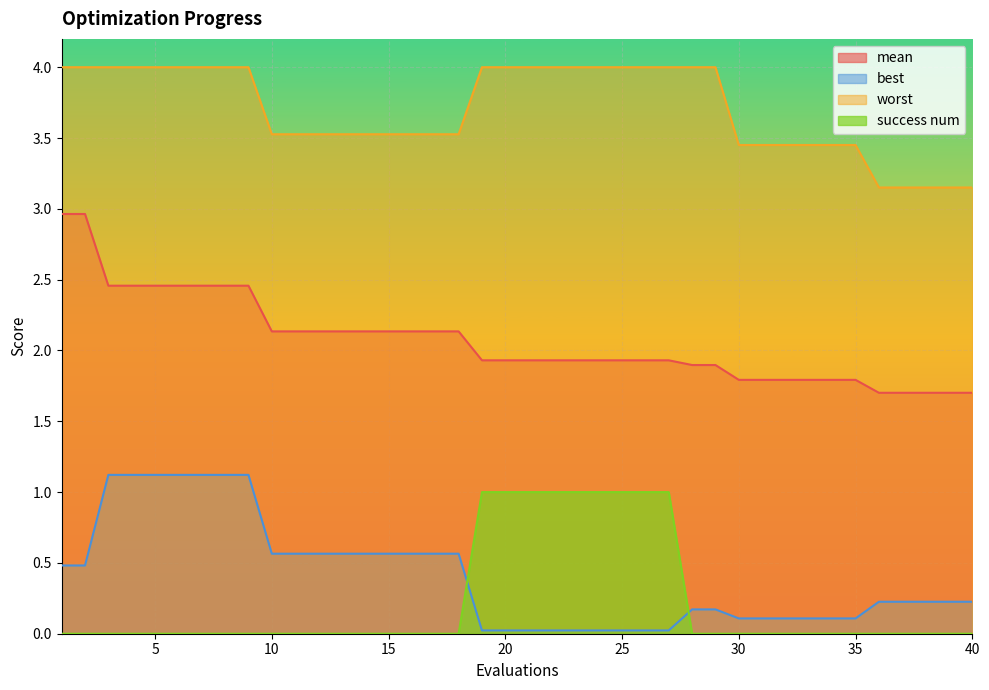

Count the number of data series in this chart.

4